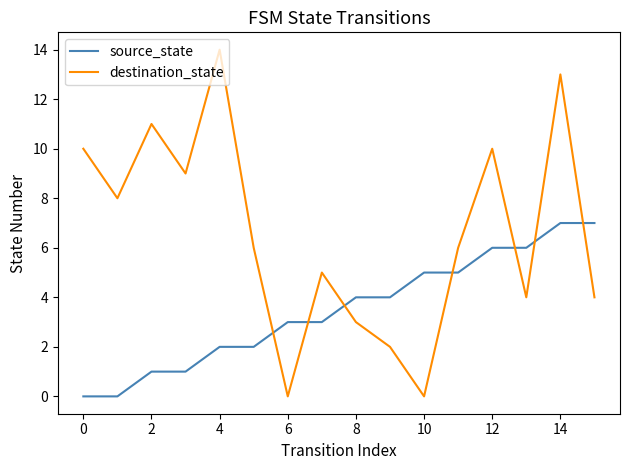

What is the difference between the second highest and minimum values in the destination_state series?

13